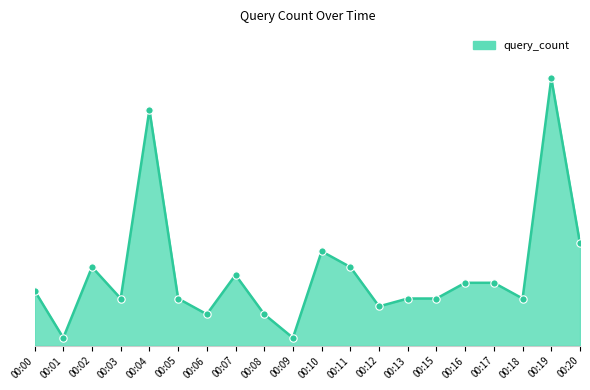

What is the change in value from 00:07 to 00:18?

-3